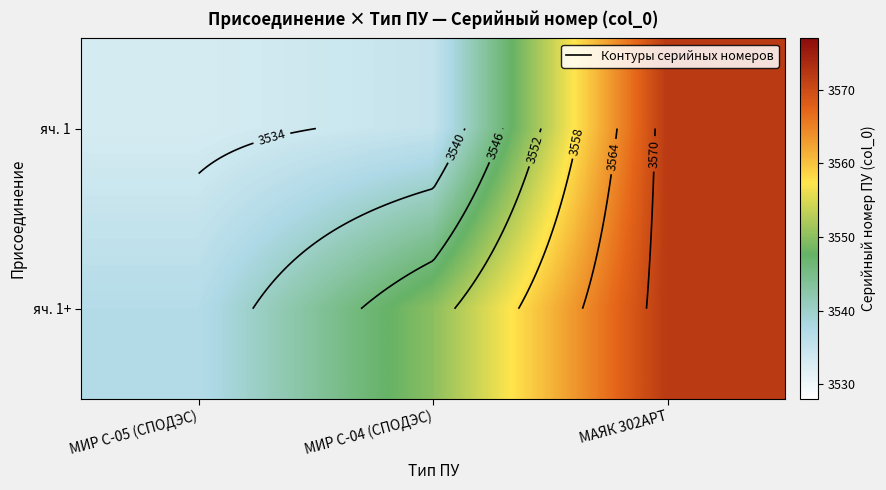

What is the approximate value of яч. 1+ at МИР С-05 (СПОДЭС), to the nearest 5?

3535